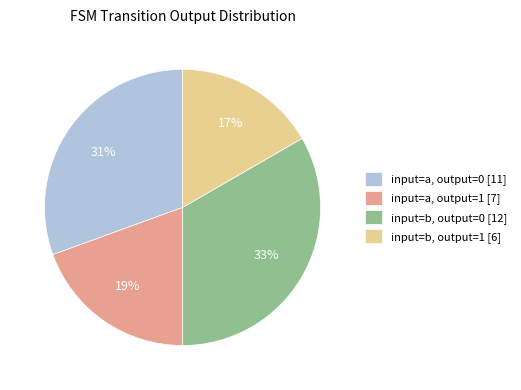

How many segments does this pie chart have?

4